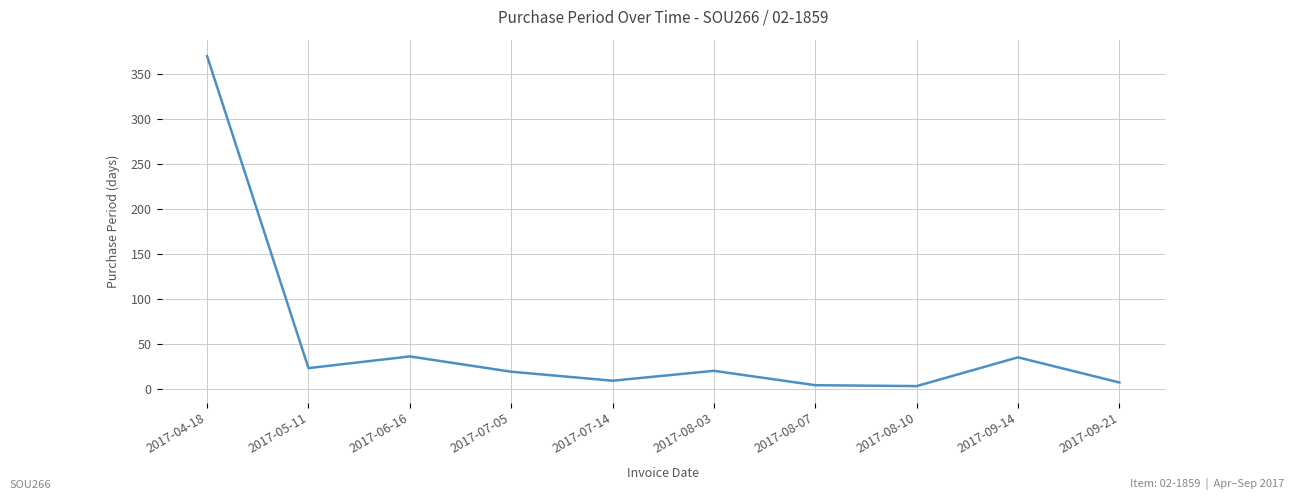

Which label corresponds to the largest value in the chart?

2017-04-18